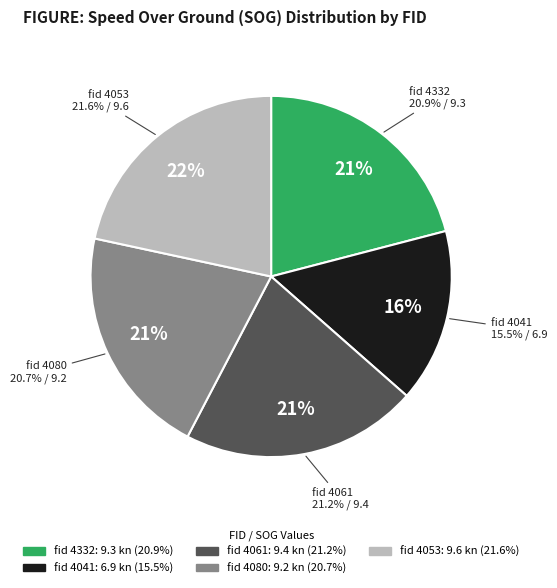

What percentage is the 4332 slice, to the nearest percent?

21%